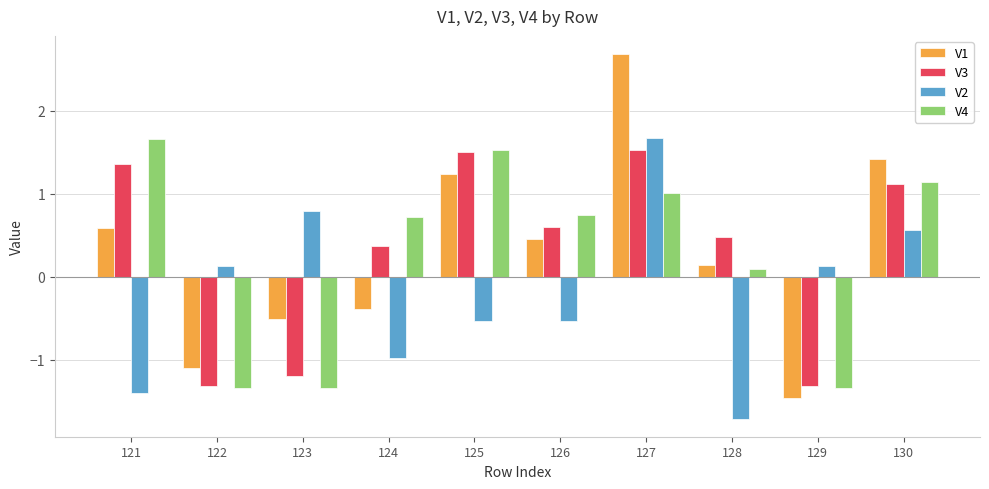

What is the difference between the second highest and second lowest values in the V4 series?

2.9